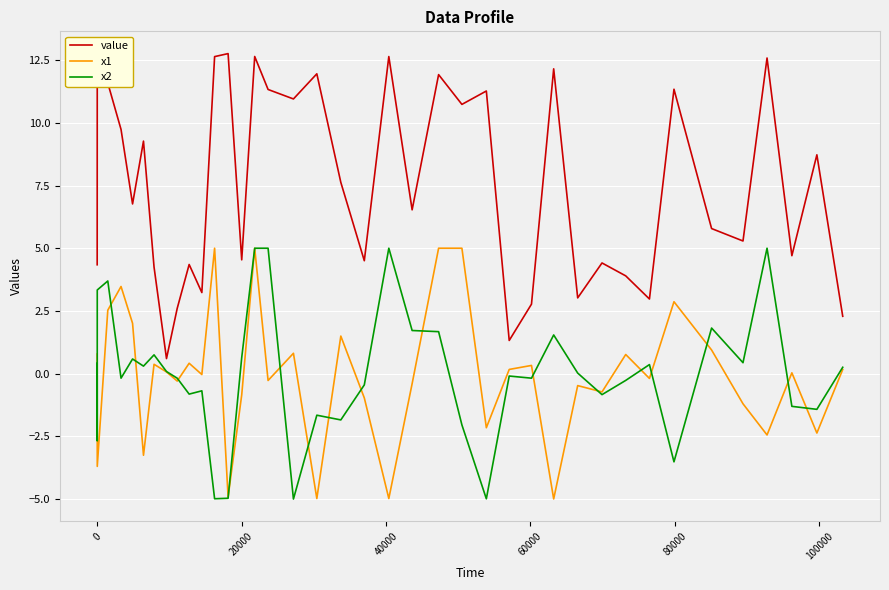

True or false: value and x2 cross at least once.

False